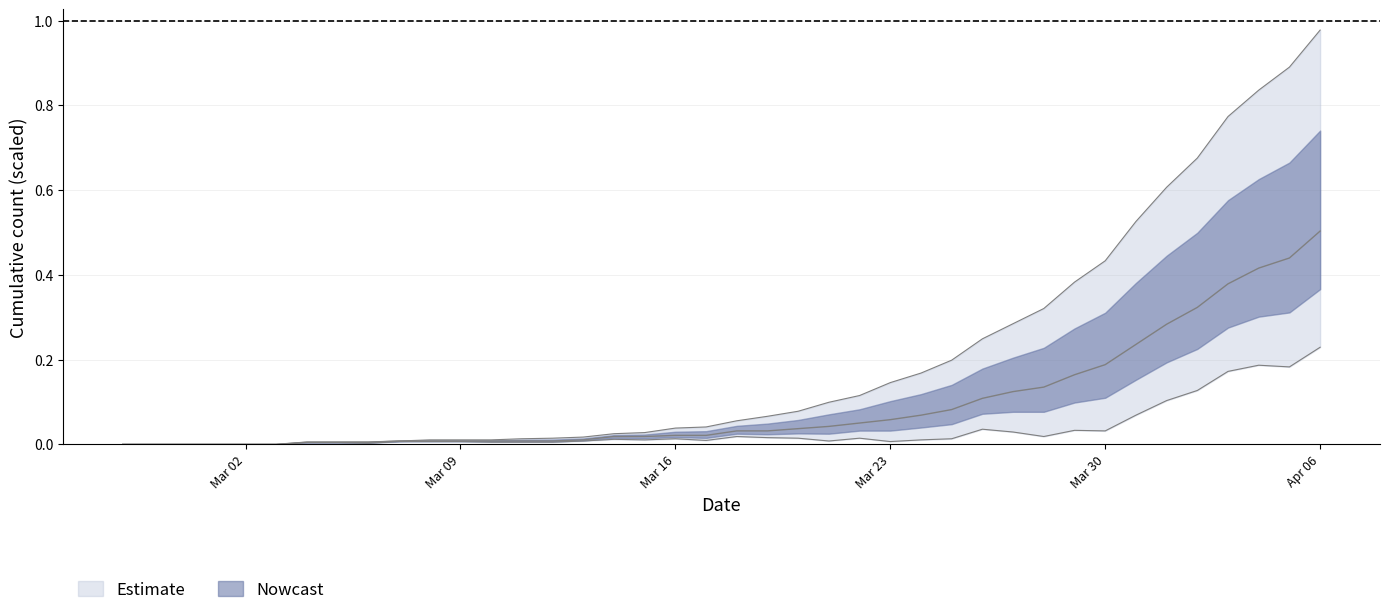

Where is died nearest to the value 0?

Mar 02